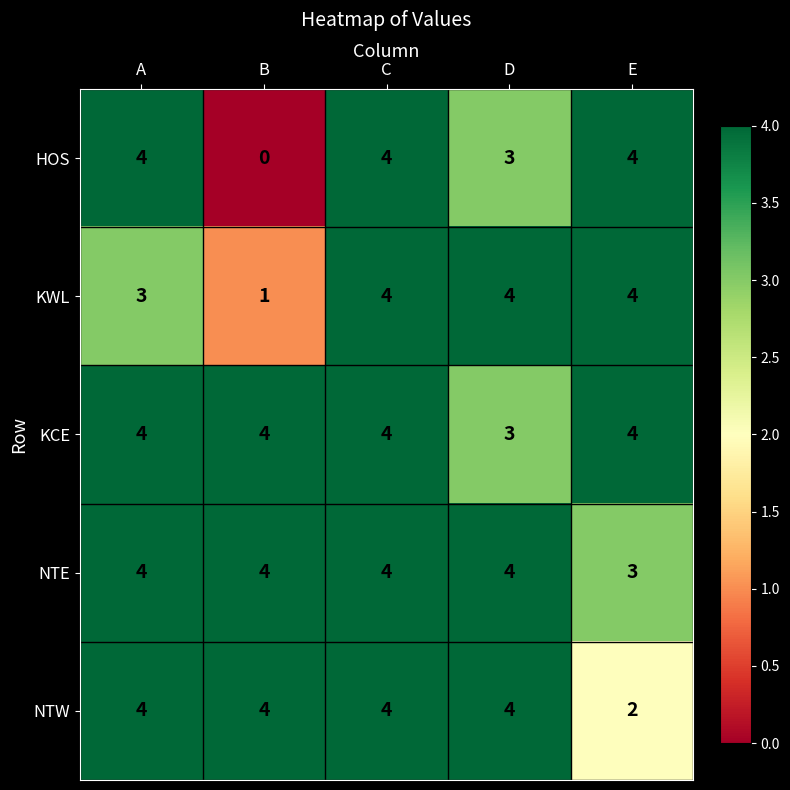

At which category does the chart reach its minimum across all series?

B